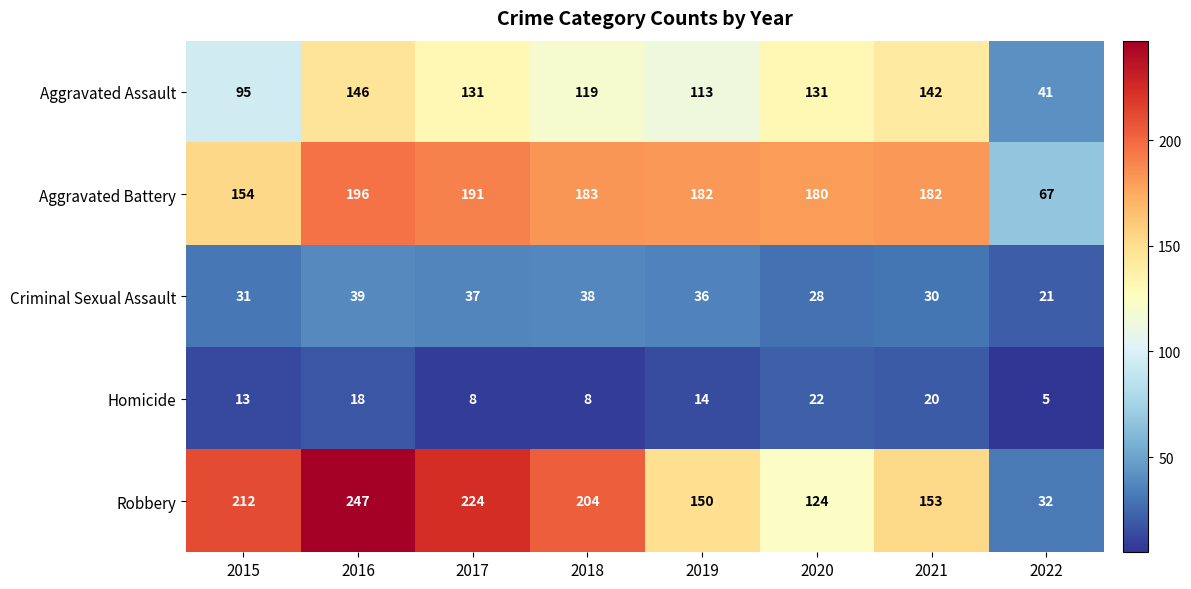

The Criminal Sexual Assault series shows 47 at 2019. True or false?

False